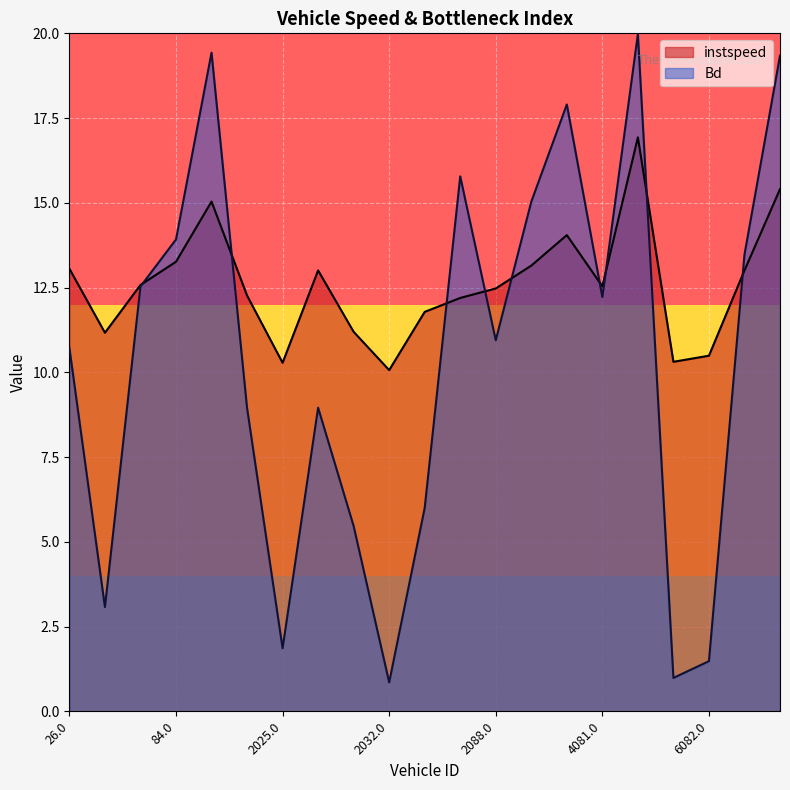

In instspeed, how many points are lower than both neighbors (excluding endpoints)?

5